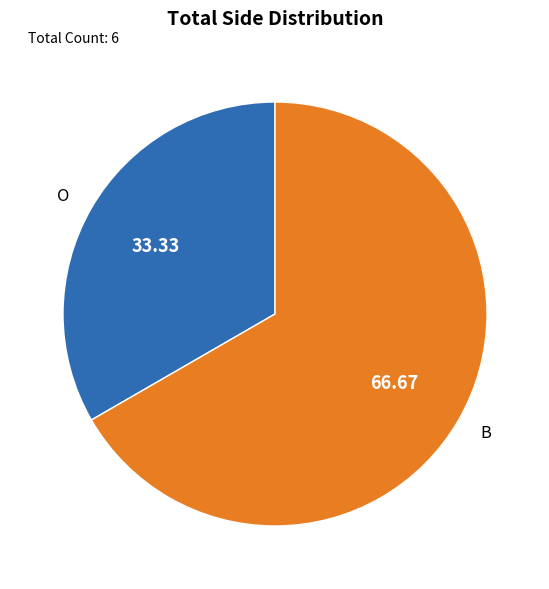

Which category has the biggest portion of the pie?

B